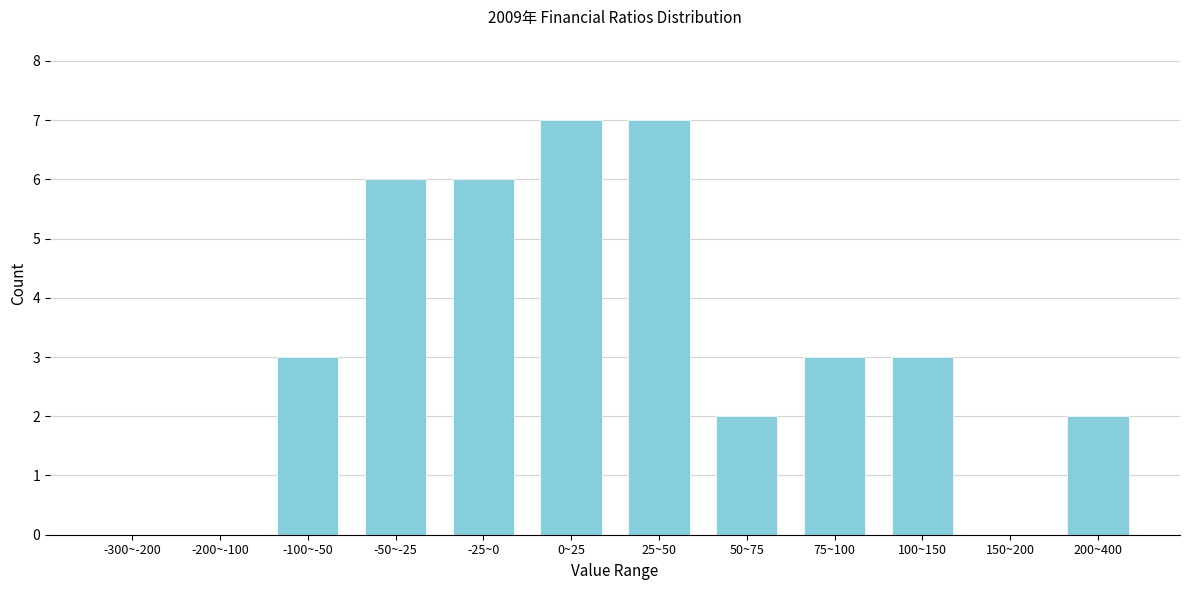

Reading left to right, extract all data points from this chart.

-300~-200=0	-200~-100=0	-100~-50=3	-50~-25=6	-25~0=6	0~25=7	25~50=7	50~75=2	75~100=3	100~150=3	150~200=0	200~400=2